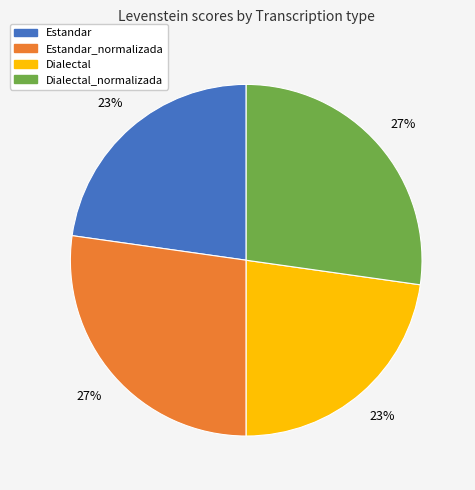

To the nearest percent, what is the average slice percentage?

25%